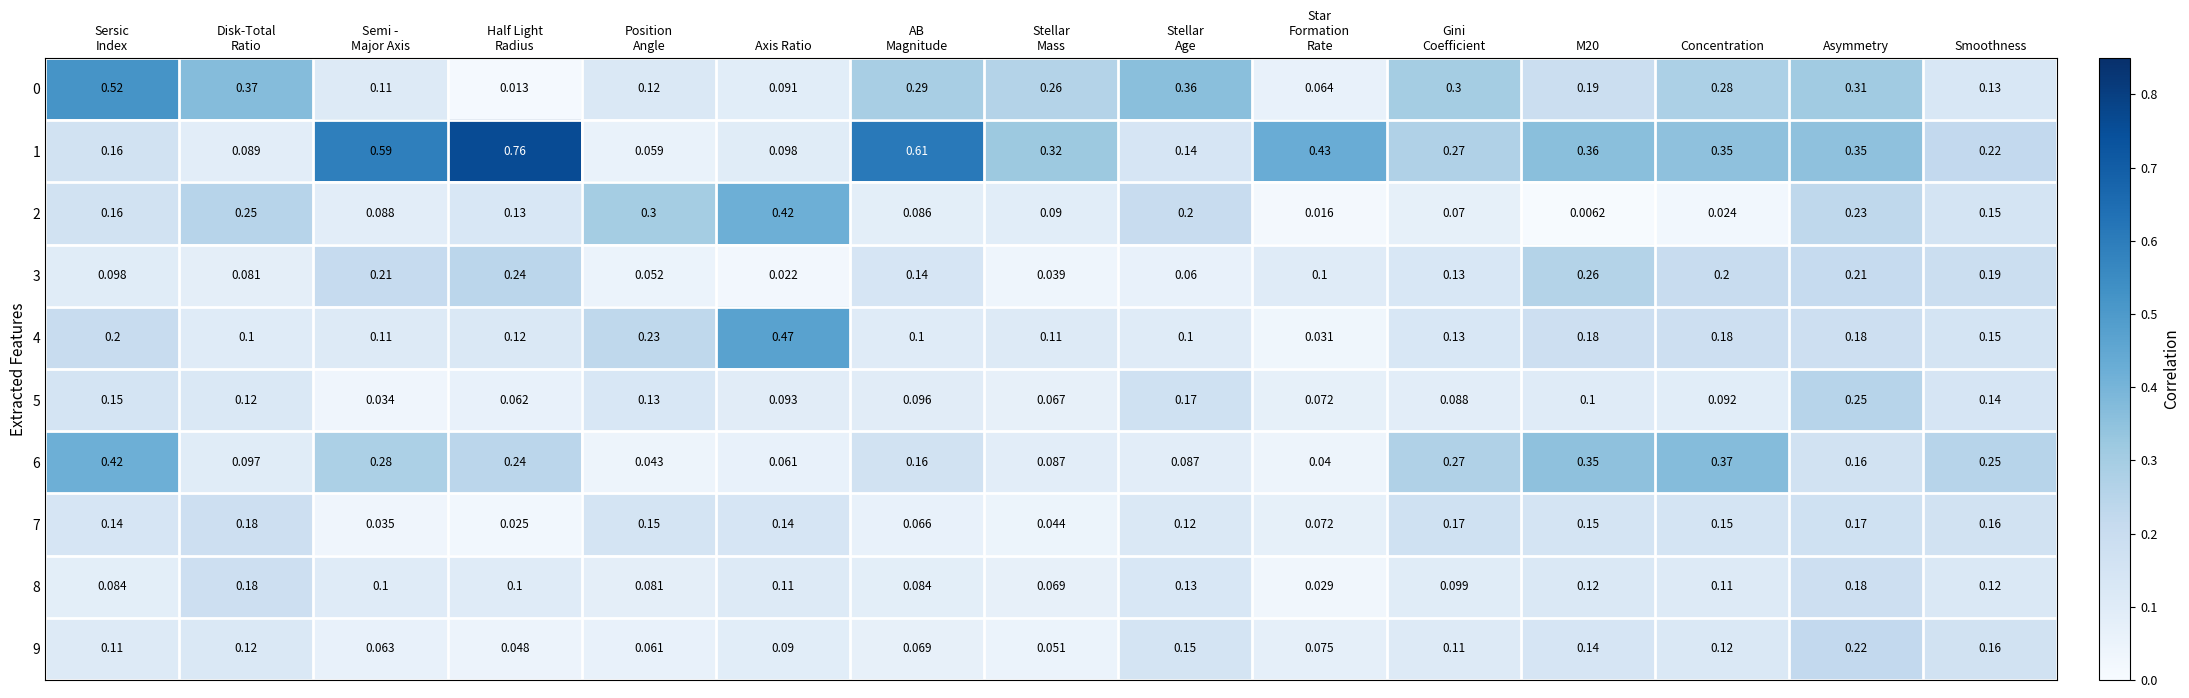

What is the difference between the highest and lowest values at Concentration?

0.3